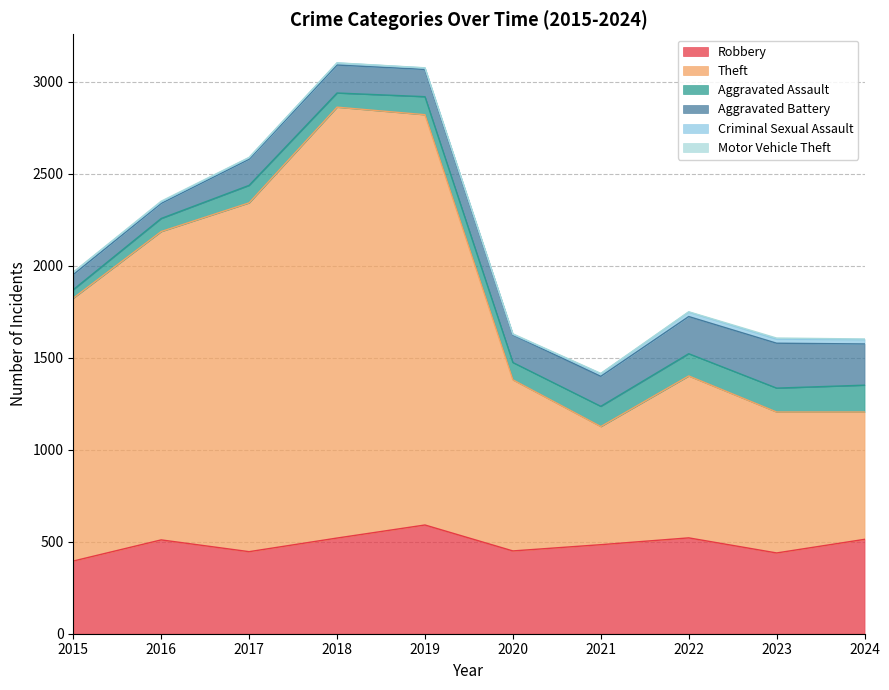

How many categories are shown in the chart?

10